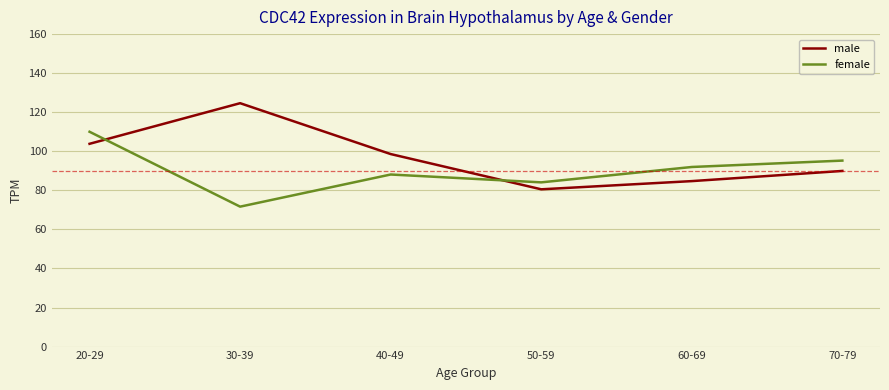

Is the value of male at 60-69 greater than the value of female at 30-39?

Yes